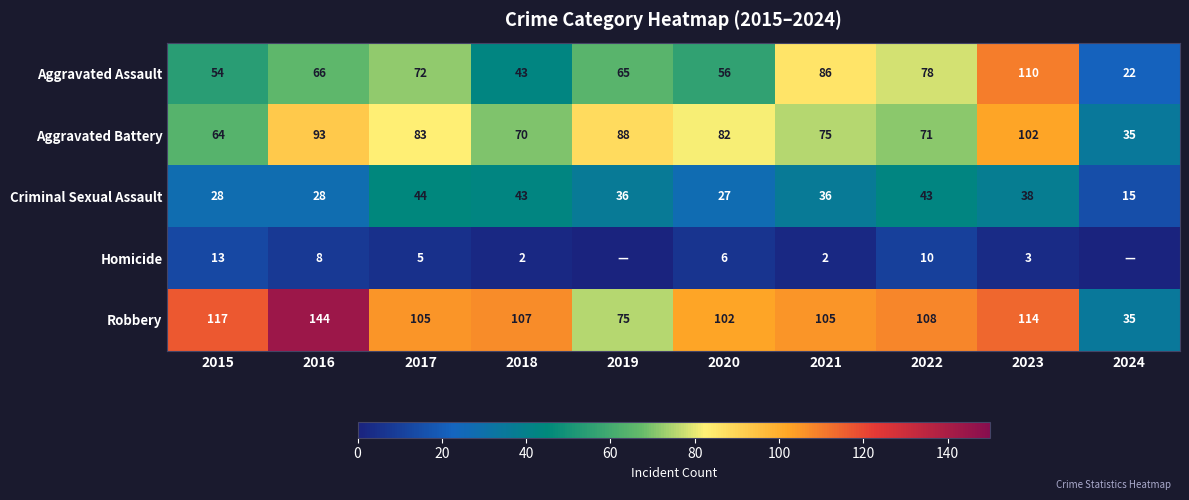

Between 2017 and 2024, which is larger?

2017